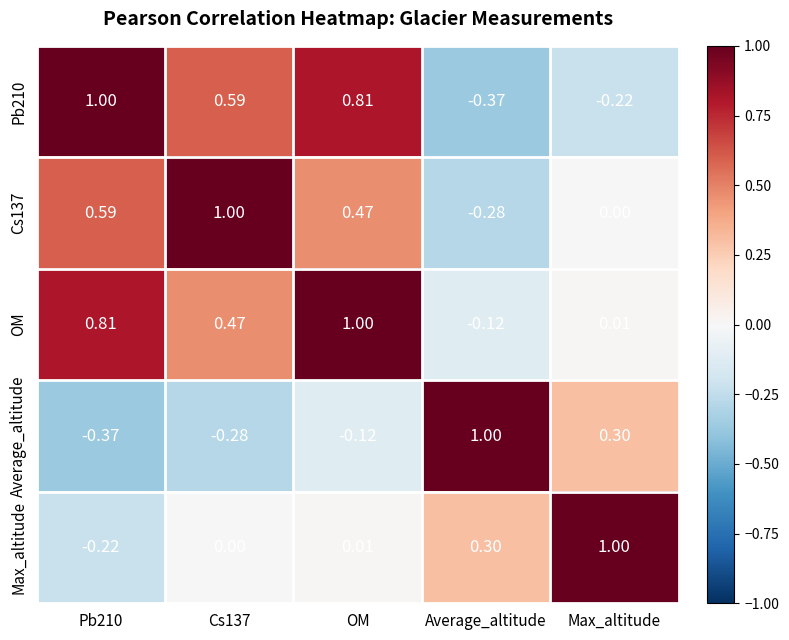

Is the value of OM at OM greater than the value of Cs137 at Pb210?

Yes